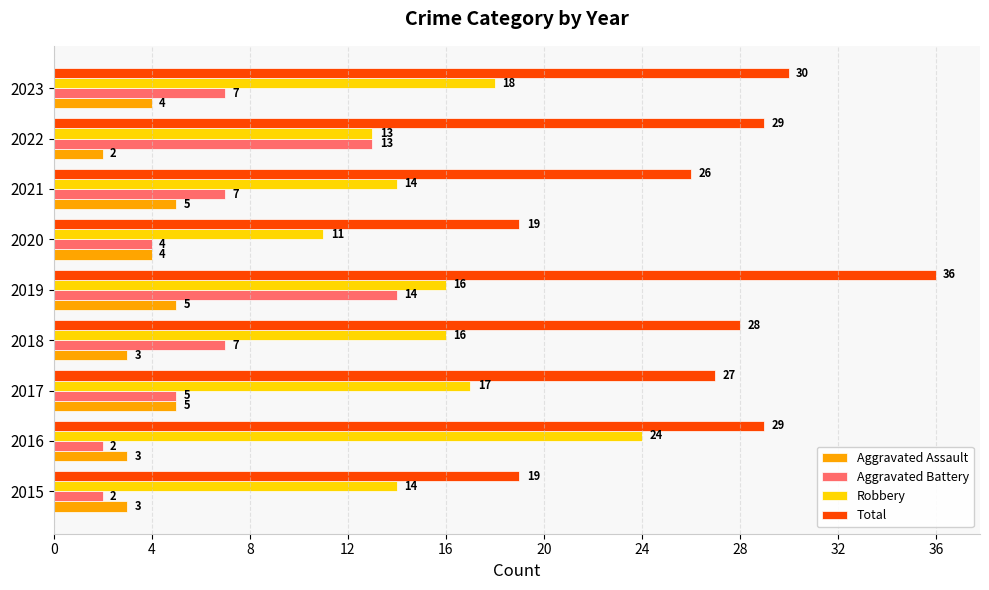

List the series in order of their peak value, highest first.

Total, Robbery, Aggravated Battery, Aggravated Assault